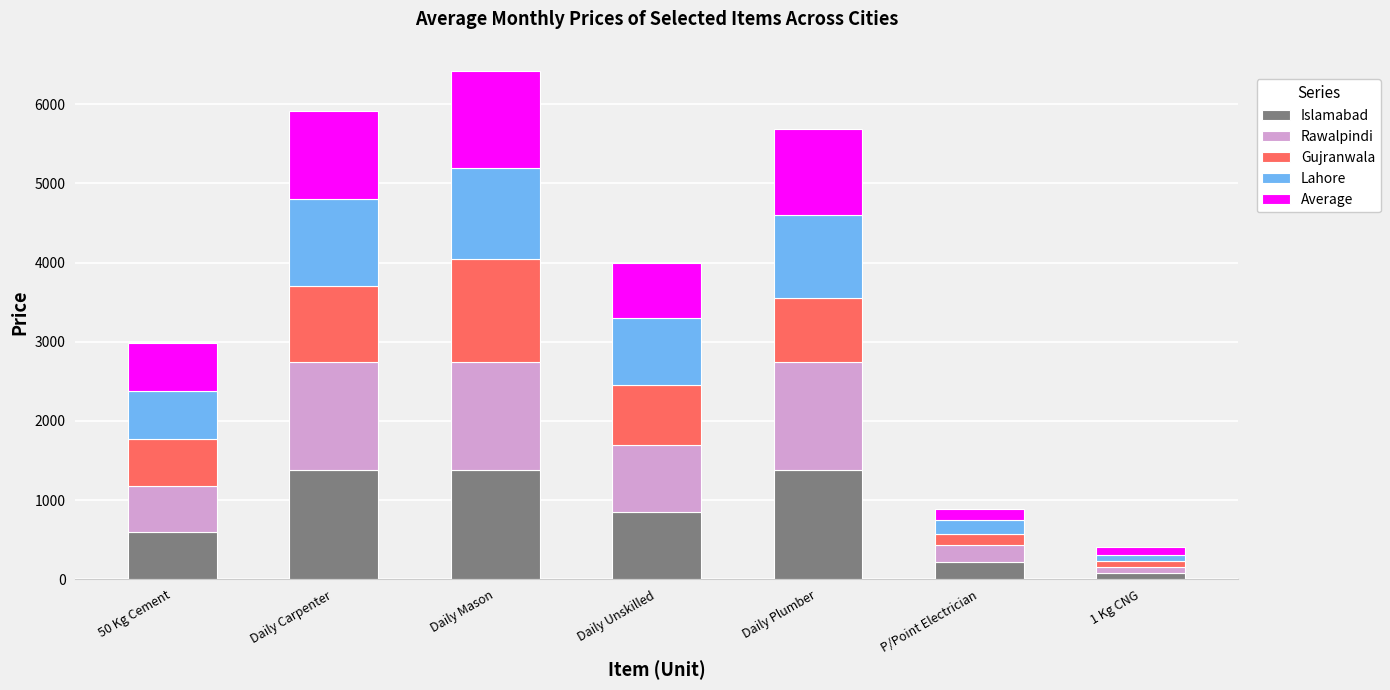

How many data points does each series have?

7